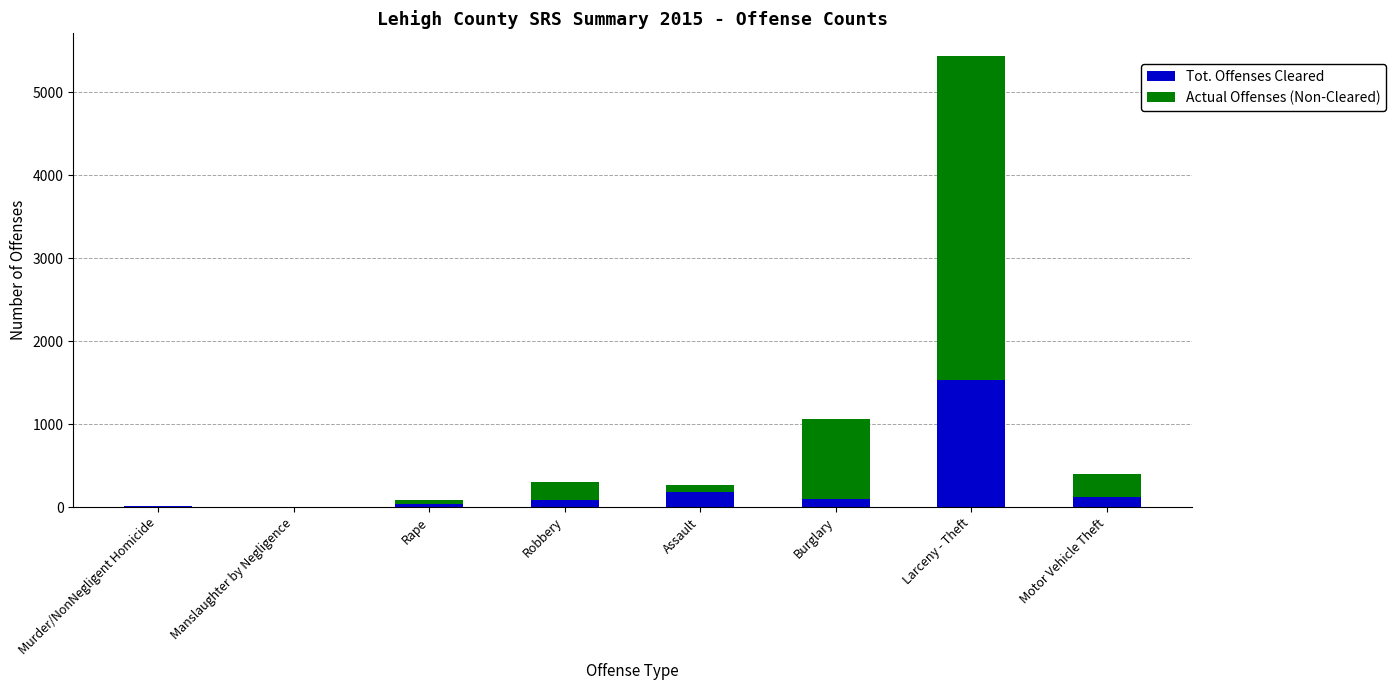

What is the sum of all Tot. Offenses Cleared values?

2053